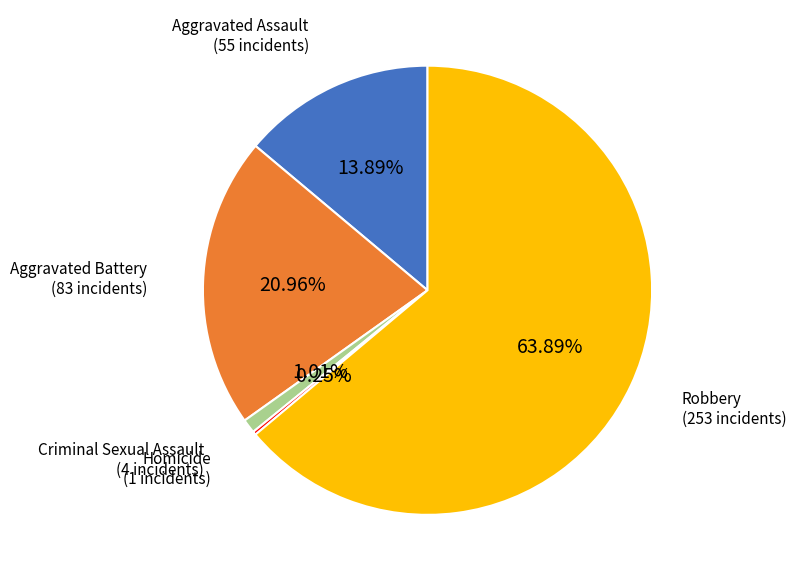

Does any single category account for the majority?

Yes